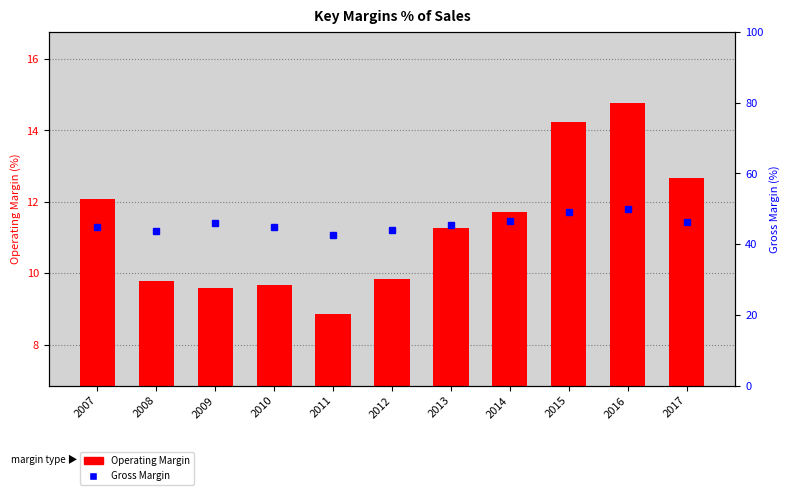

How many data points in Gross Margin are less than 45?

5